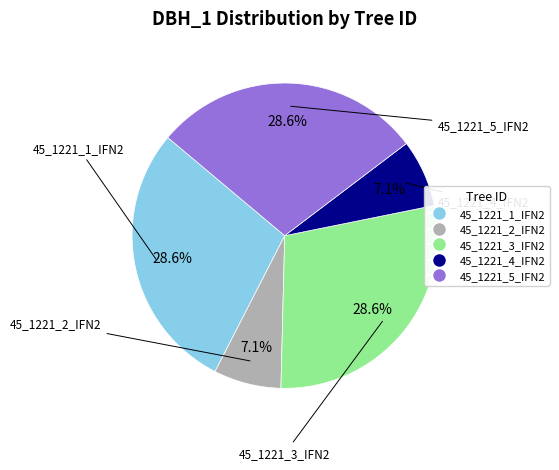

Does any single category account for the majority?

No